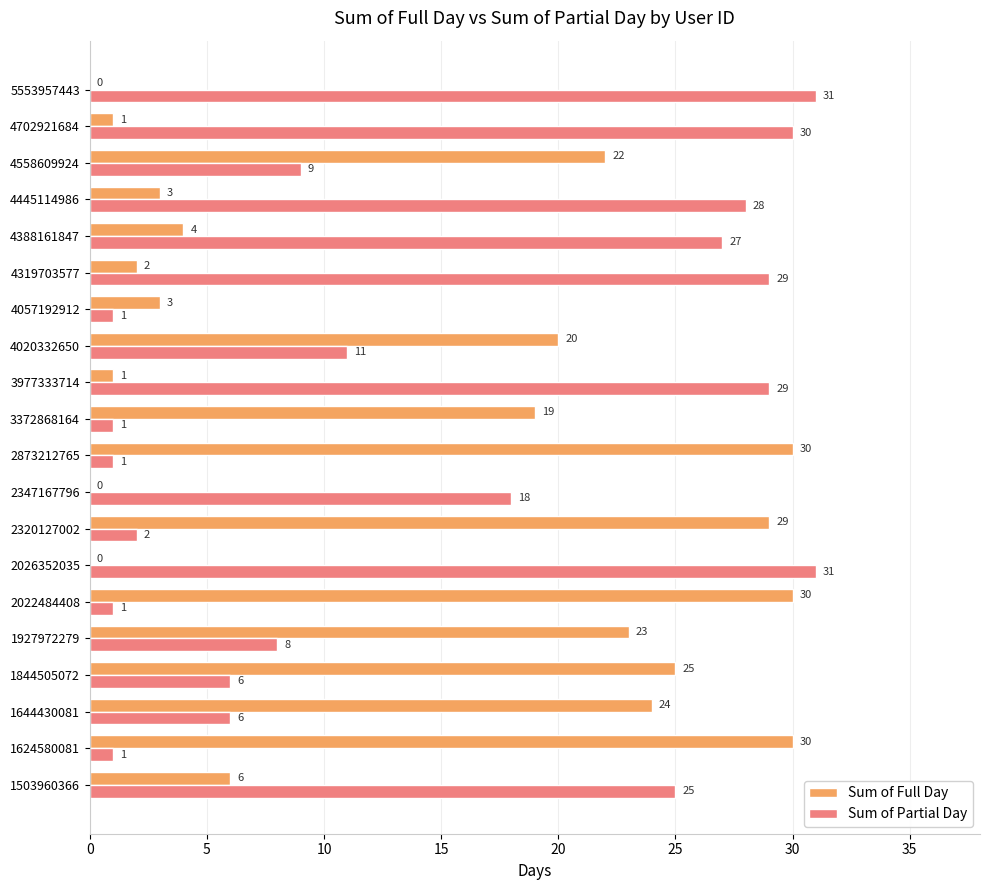

What is the sum of the Sum of Full Day values at 1503960366 and 4702921684?

7